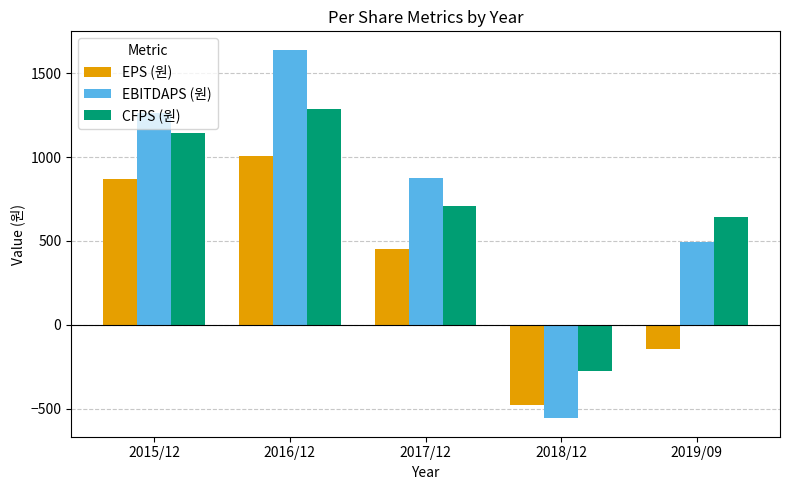

What is the maximum value for EBITDAPS (원)?

1641